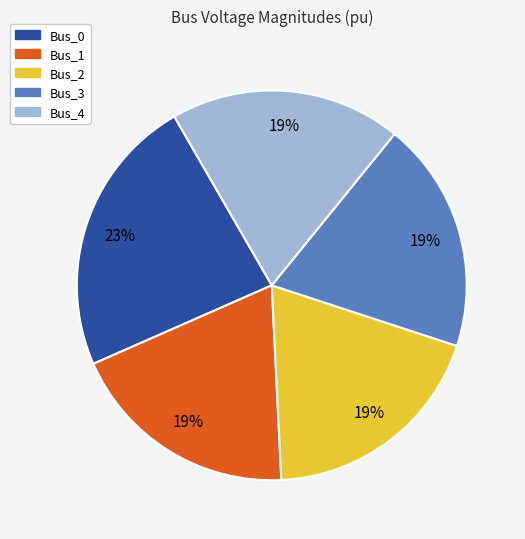

Is the sum of Bus_4 and Bus_3 greater than half?

No